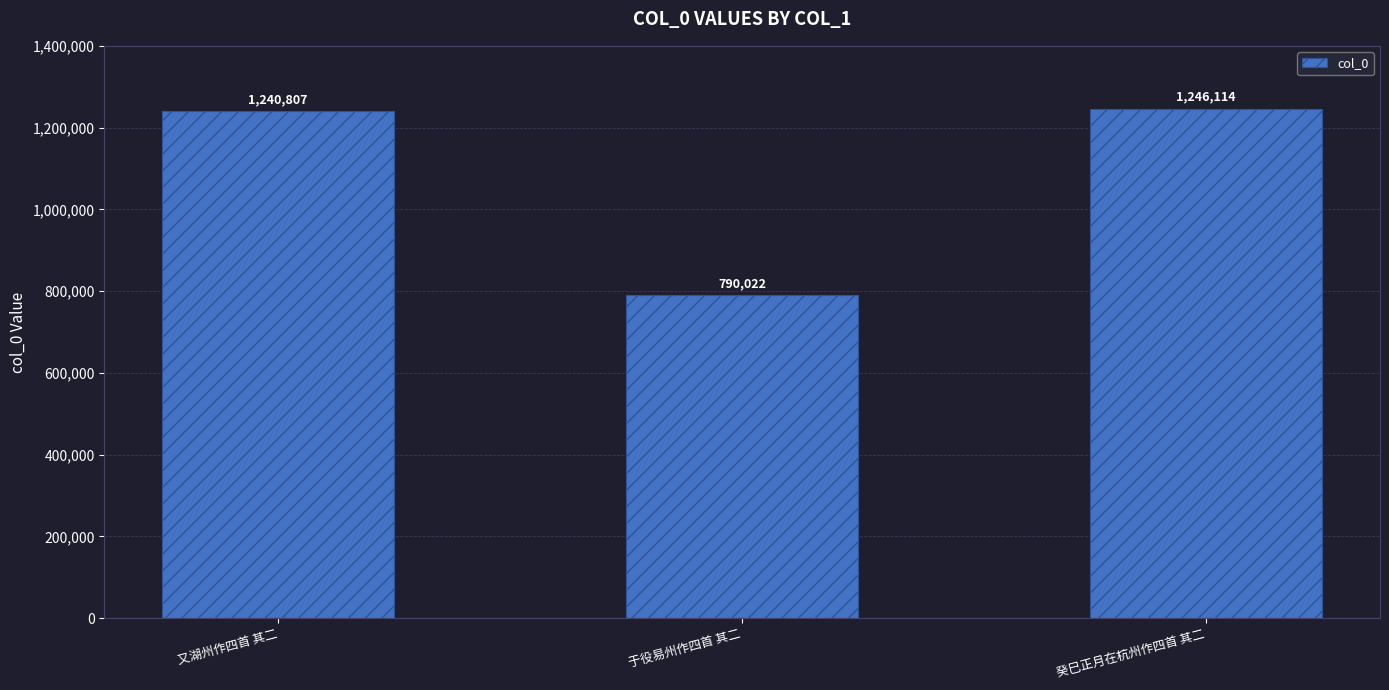

What value does the data have at 癸巳正月在杭州作四首 其二, to the nearest 10?

1246110